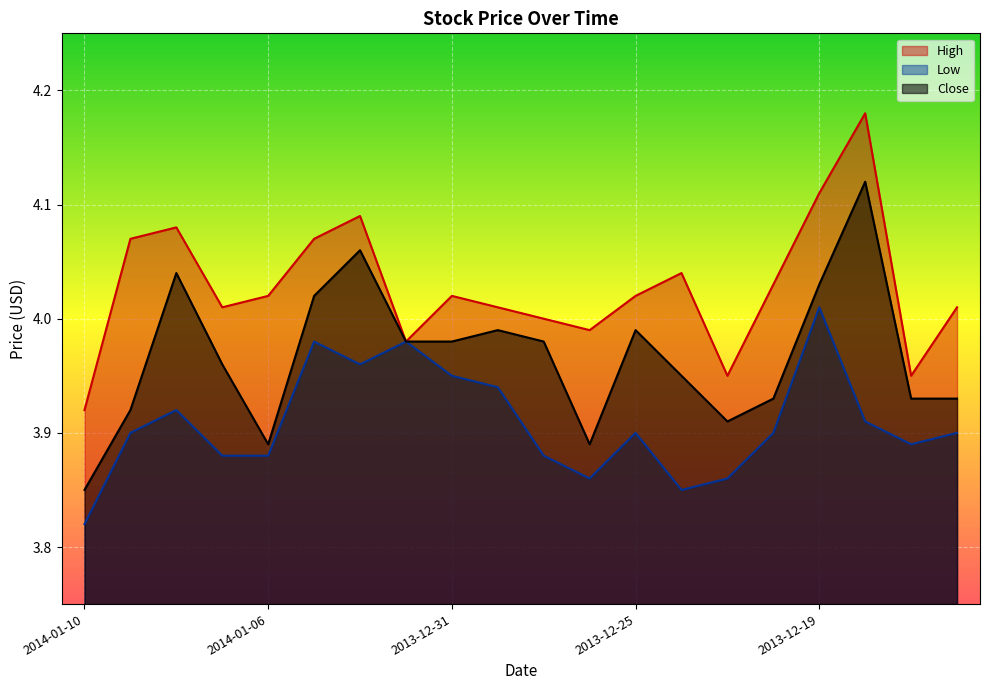

What is the approximate value of Low at 2013-12-25?

3.9